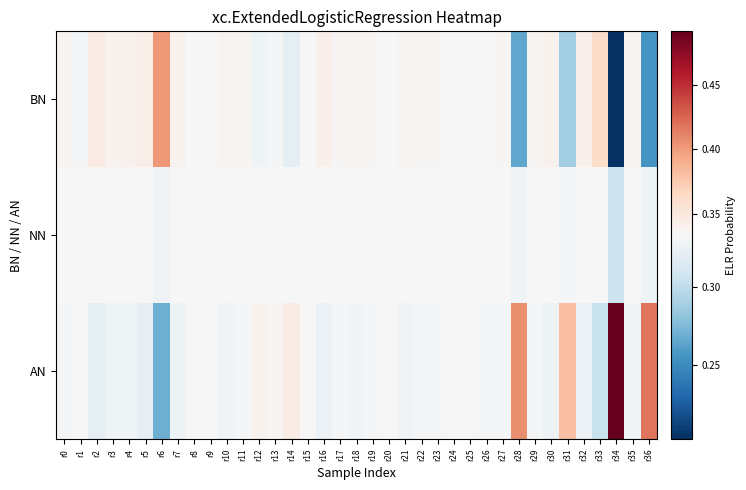

Reading left to right, what are all the values shown in this chart?

BN: r0=0.3	r1=0.3	r2=0.3	r3=0.3	r4=0.3	r5=0.3	r6=0.4	r7=0.3	r8=0.3	r9=0.3	r10=0.3	r11=0.3	r12=0.3	r13=0.3	r14=0.3	r15=0.3	r16=0.3	r17=0.3	r18=0.3	r19=0.3	r20=0.3	r21=0.3	r22=0.3	r23=0.3	r24=0.3	r25=0.3	r26=0.3	r27=0.3	r28=0.3	r29=0.3	r30=0.3	r31=0.3	r32=0.3	r33=0.4	r34=0.2	r35=0.3	r36=0.3
NN: r0=0.3	r1=0.3	r2=0.3	r3=0.3	r4=0.3	r5=0.3	r6=0.3	r7=0.3	r8=0.3	r9=0.3	r10=0.3	r11=0.3	r12=0.3	r13=0.3	r14=0.3	r15=0.3	r16=0.3	r17=0.3	r18=0.3	r19=0.3	r20=0.3	r21=0.3	r22=0.3	r23=0.3	r24=0.3	r25=0.3	r26=0.3	r27=0.3	r28=0.3	r29=0.3	r30=0.3	r31=0.3	r32=0.3	r33=0.3	r34=0.3	r35=0.3	r36=0.3
AN: r0=0.3	r1=0.3	r2=0.3	r3=0.3	r4=0.3	r5=0.3	r6=0.3	r7=0.3	r8=0.3	r9=0.3	r10=0.3	r11=0.3	r12=0.3	r13=0.3	r14=0.3	r15=0.3	r16=0.3	r17=0.3	r18=0.3	r19=0.3	r20=0.3	r21=0.3	r22=0.3	r23=0.3	r24=0.3	r25=0.3	r26=0.3	r27=0.3	r28=0.4	r29=0.3	r30=0.3	r31=0.4	r32=0.3	r33=0.3	r34=0.5	r35=0.3	r36=0.4